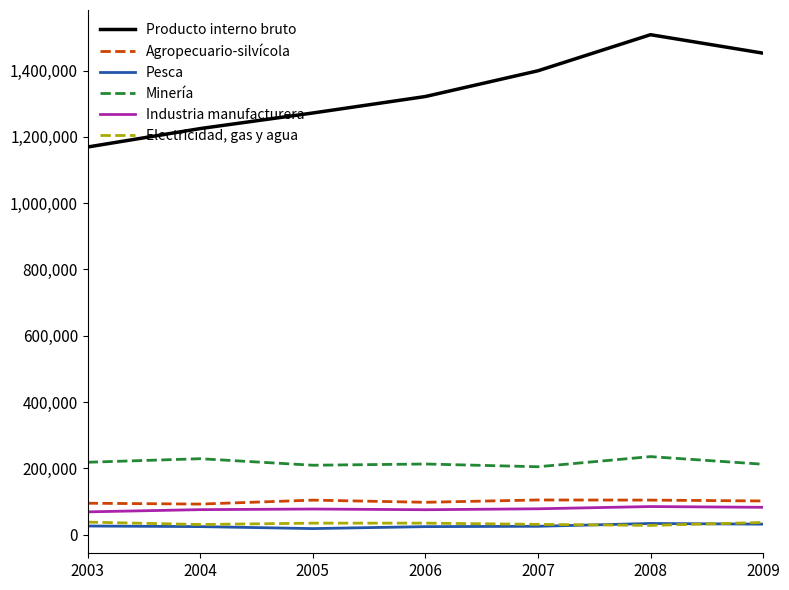

Count the number of data series in this chart.

6